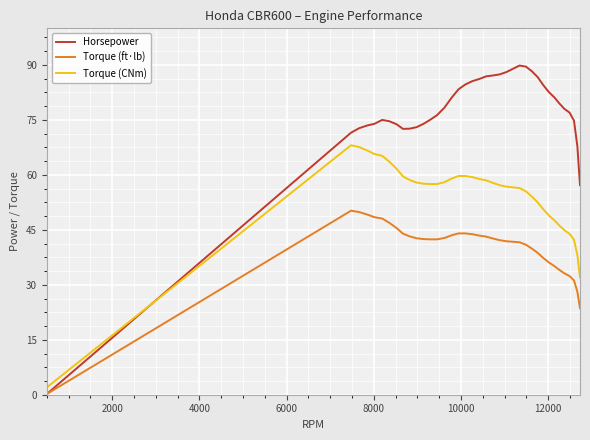

Which series has the widest spread of values?

Horsepower